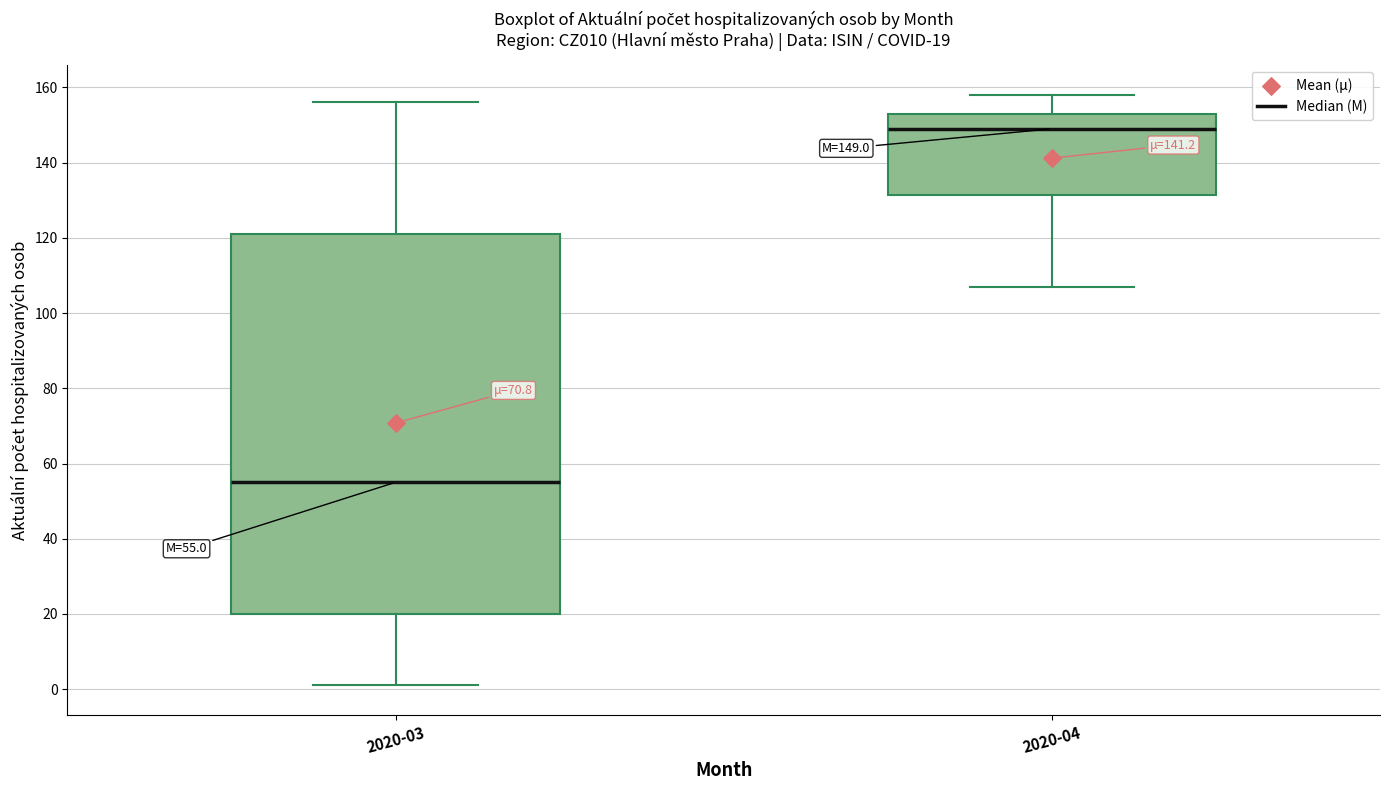

Which box has the highest median line?

2020-04